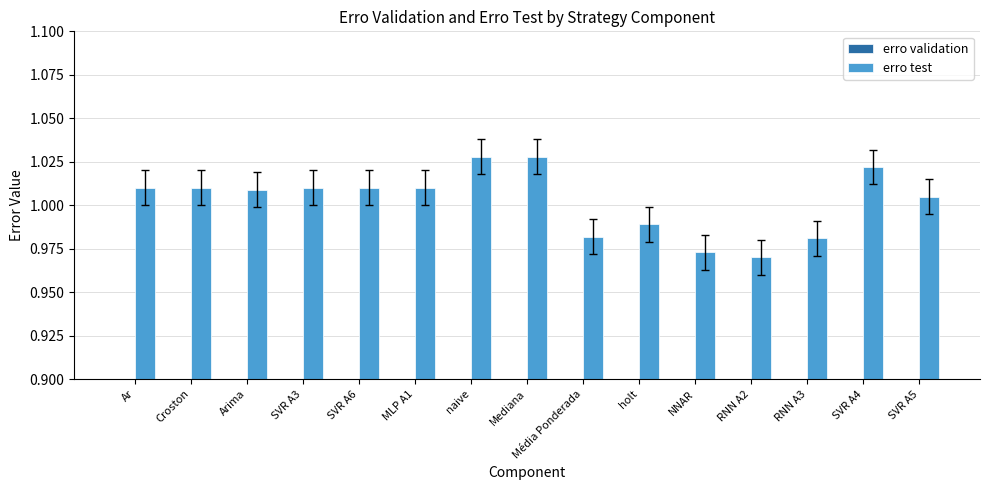

Reading left to right, transcribe all the data shown in this chart.

erro validation: Ar=0.6	Croston=0.6	Arima=0.6	SVR A3=0.6	SVR A6=0.6	MLP A1=0.6	naive=0.6	Mediana=0.6	Média Ponderada=0.7	holt=0.7	NNAR=0.7	RNN A2=0.7	RNN A3=0.7	SVR A4=0.7	SVR A5=0.6
erro test: Ar=1.0	Croston=1.0	Arima=1.0	SVR A3=1.0	SVR A6=1.0	MLP A1=1.0	naive=1.0	Mediana=1.0	Média Ponderada=1.0	holt=1.0	NNAR=1.0	RNN A2=1.0	RNN A3=1.0	SVR A4=1.0	SVR A5=1.0